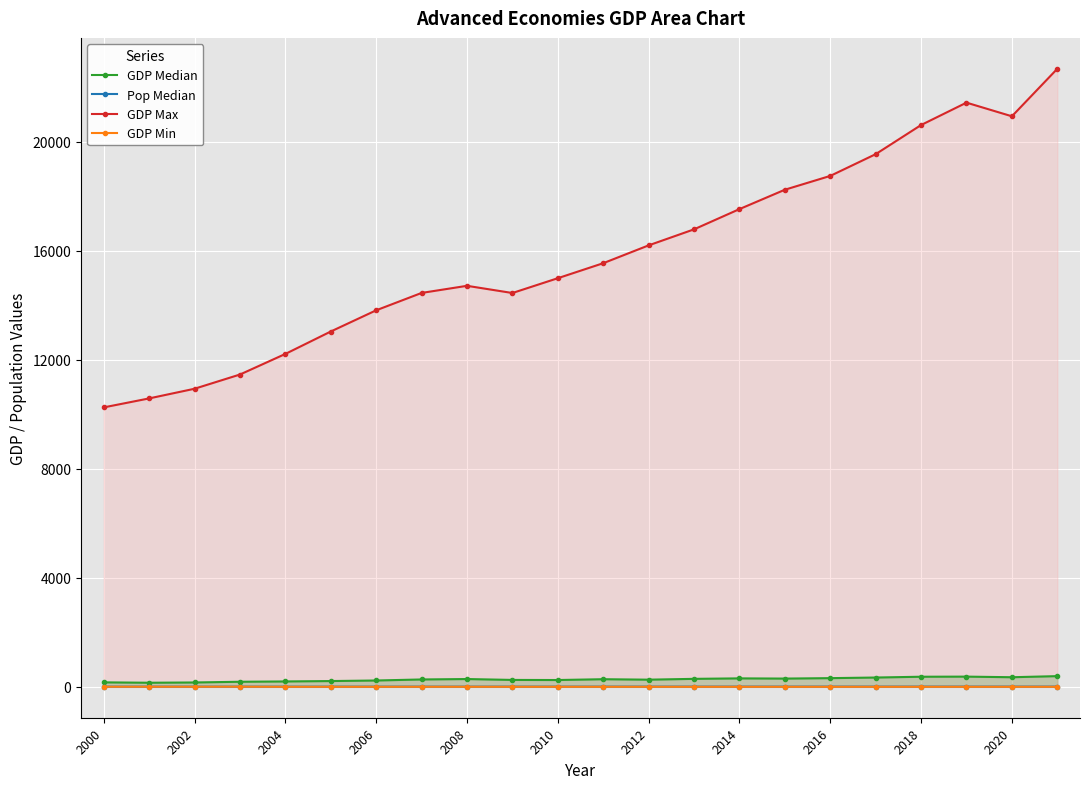

Which series has the largest total across all categories?

GDP Max